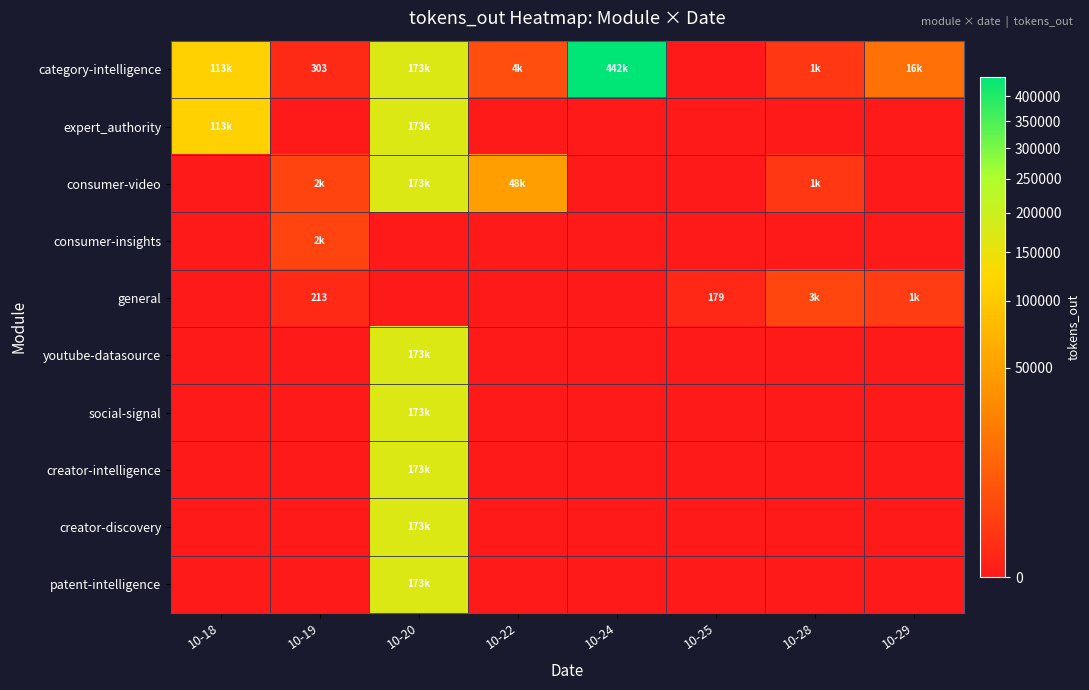

True or false: consumer-insights has a value of 0 at 10-28.

True